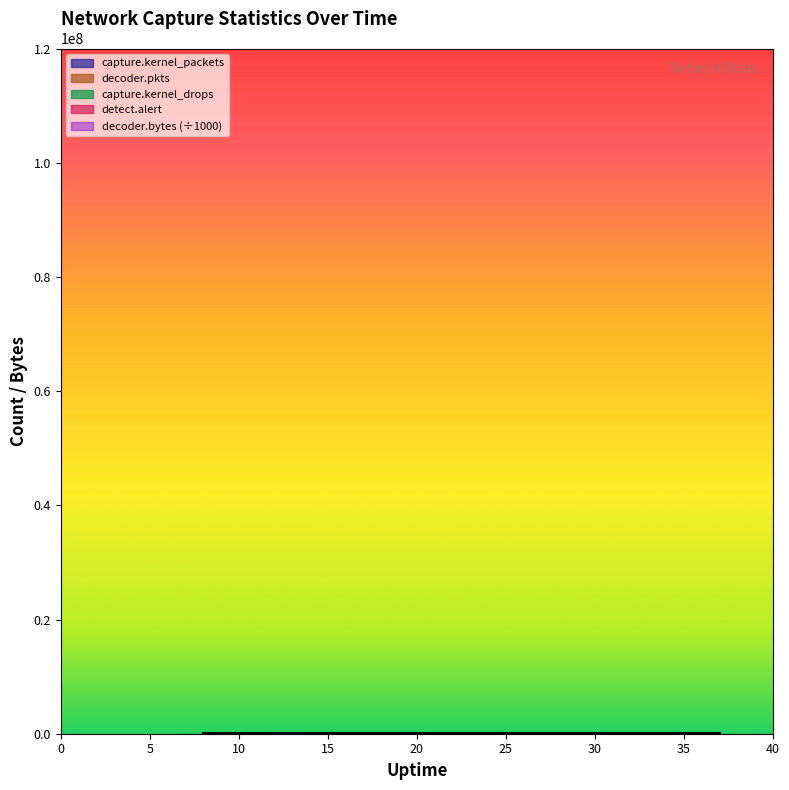

Reading left to right, extract all data points from this chart.

capture.kernel_packets: 8=37604.0	16=80062.0	23=92412.0	30=92412.0	37=96567.0
decoder.pkts: 8=37604.0	16=80062.0	23=96567.0	30=96567.0	37=96567.0
decoder.bytes: 8=41621.2	16=89247.7	23=107668.7	30=107668.7	37=107668.7